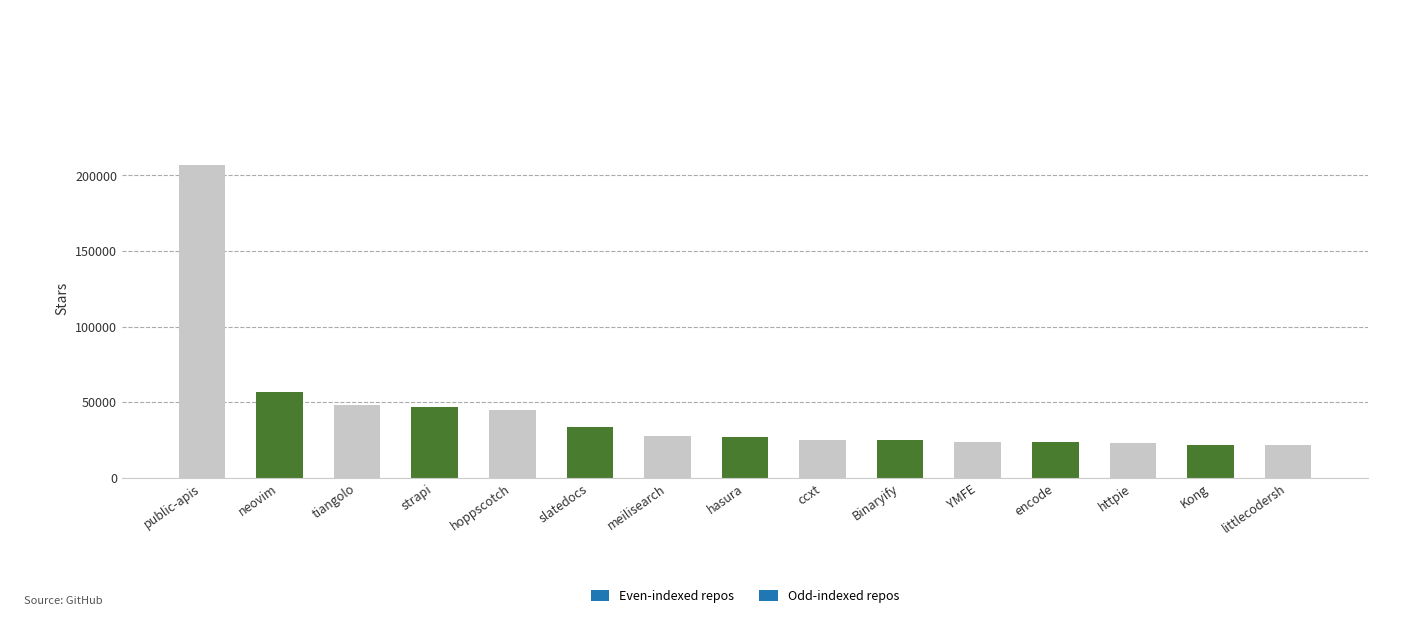

What is the difference between the second highest and second lowest values?

35000